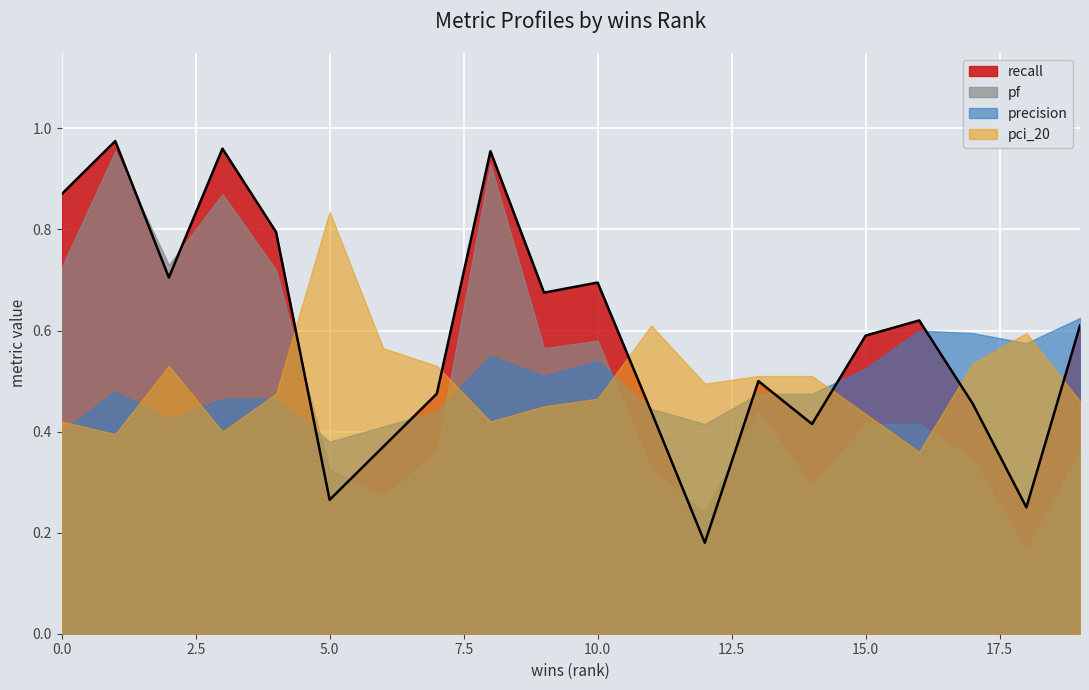

Reading left to right, list all the values displayed in this chart.

recall: owfs.csv=0.9	nsis.csv=1.0	zengine.csv=0.7	prelude.csv=1.0	inkscape.csv=0.8	tencompetence.csv=0.3	uwom-server.csv=0.4	trinitycore.csv=0.5	carabiner.csv=1.0	xfce.csv=0.7	checker-framework.csv=0.7	octave.csv=0.4	oorexx.csv=0.2	mesa3d.csv=0.5	guineu.csv=0.4	robocode.csv=0.6	owlib.csv=0.6	elvishrayrenderer.csv=0.5	customsagetv.csv=0.2	zildo.csv=0.6
pf: owfs.csv=0.7	nsis.csv=1.0	zengine.csv=0.7	prelude.csv=0.9	inkscape.csv=0.7	tencompetence.csv=0.3	uwom-server.csv=0.3	trinitycore.csv=0.4	carabiner.csv=0.9	xfce.csv=0.6	checker-framework.csv=0.6	octave.csv=0.3	oorexx.csv=0.2	mesa3d.csv=0.4	guineu.csv=0.3	robocode.csv=0.4	owlib.csv=0.4	elvishrayrenderer.csv=0.3	customsagetv.csv=0.2	zildo.csv=0.4
precision: owfs.csv=0.4	nsis.csv=0.5	zengine.csv=0.4	prelude.csv=0.5	inkscape.csv=0.5	tencompetence.csv=0.4	uwom-server.csv=0.4	trinitycore.csv=0.4	carabiner.csv=0.6	xfce.csv=0.5	checker-framework.csv=0.5	octave.csv=0.4	oorexx.csv=0.4	mesa3d.csv=0.5	guineu.csv=0.5	robocode.csv=0.5	owlib.csv=0.6	elvishrayrenderer.csv=0.6	customsagetv.csv=0.6	zildo.csv=0.6
pci_20: owfs.csv=0.4	nsis.csv=0.4	zengine.csv=0.5	prelude.csv=0.4	inkscape.csv=0.5	tencompetence.csv=0.8	uwom-server.csv=0.6	trinitycore.csv=0.5	carabiner.csv=0.4	xfce.csv=0.5	checker-framework.csv=0.5	octave.csv=0.6	oorexx.csv=0.5	mesa3d.csv=0.5	guineu.csv=0.5	robocode.csv=0.4	owlib.csv=0.4	elvishrayrenderer.csv=0.5	customsagetv.csv=0.6	zildo.csv=0.5